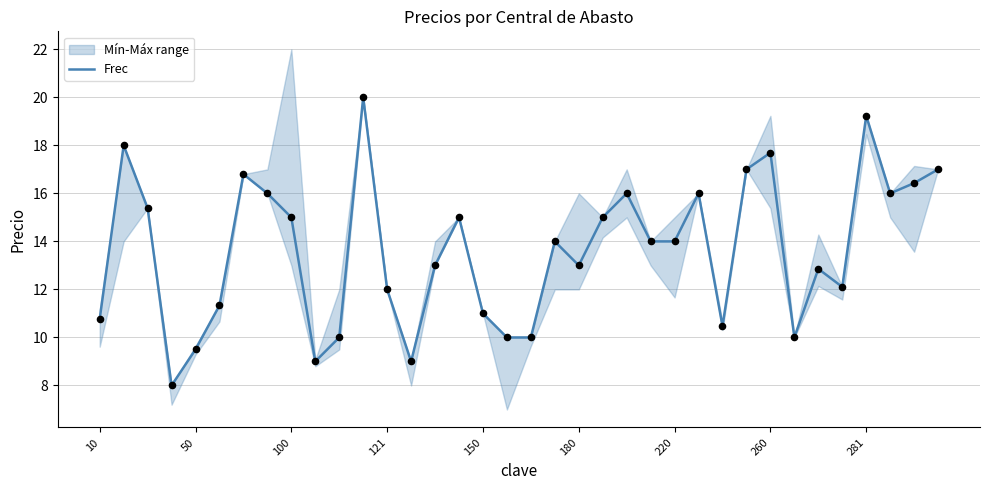

Between 33 and 29, which is larger?

33